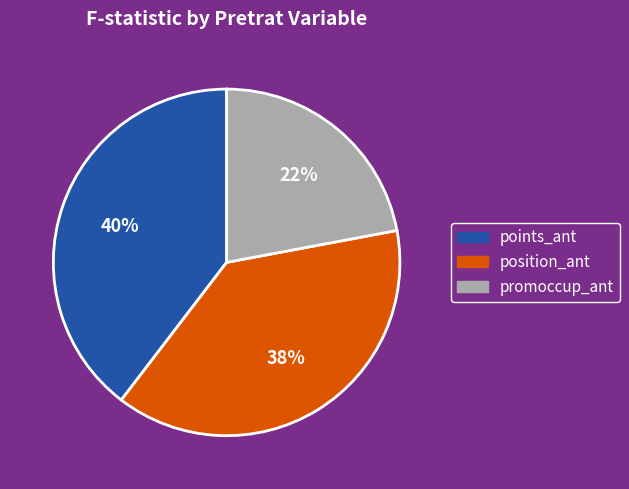

Which category has the smallest portion of the pie?

promoccup_ant